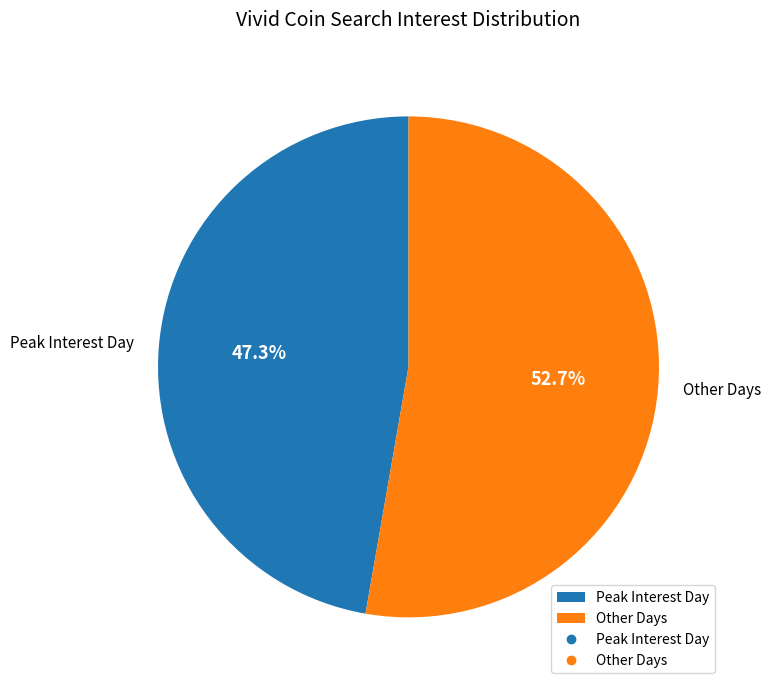

How much of the chart is everything except Other Days?

47.3%